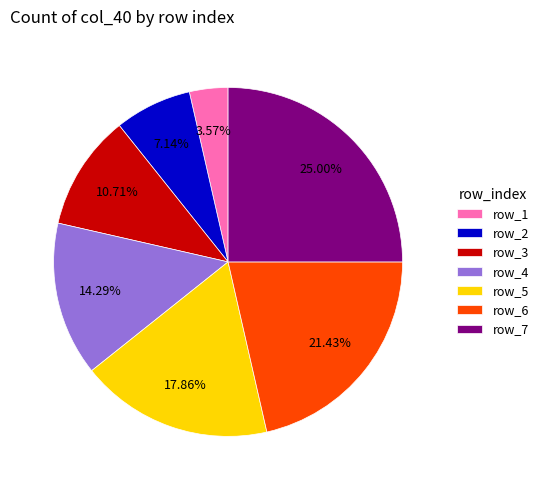

Count the number of slices in the pie.

7